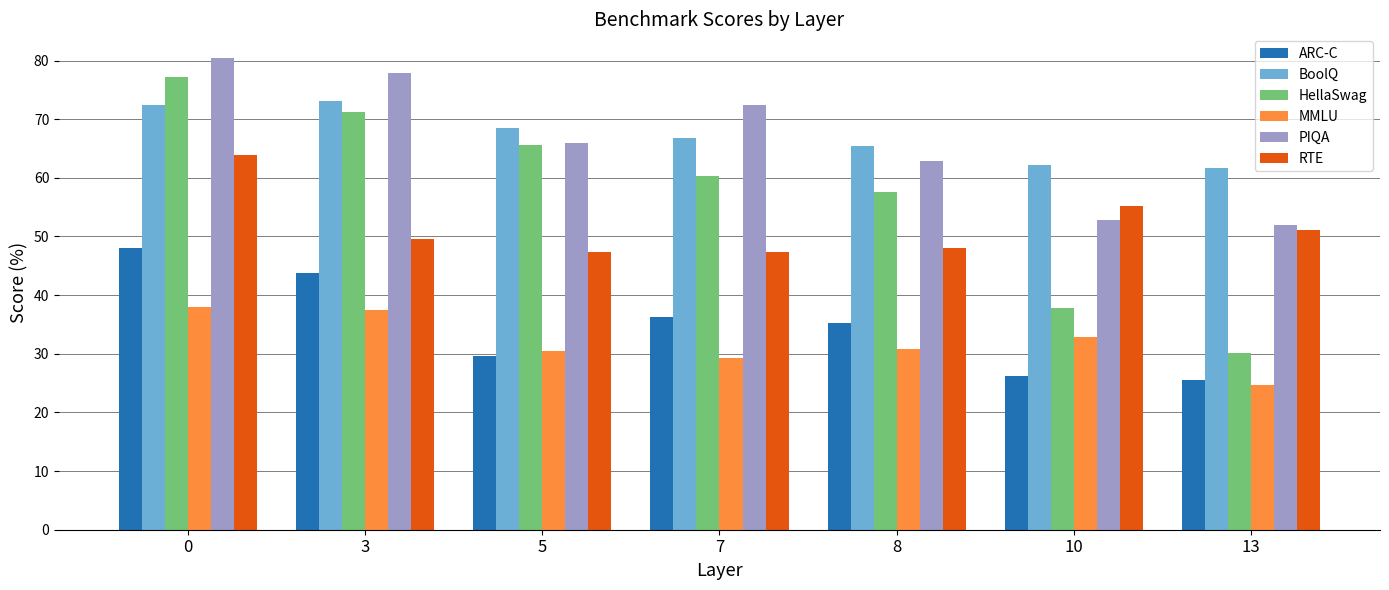

What is the value of the HellaSwag bar at the 4th from the left?

60.3